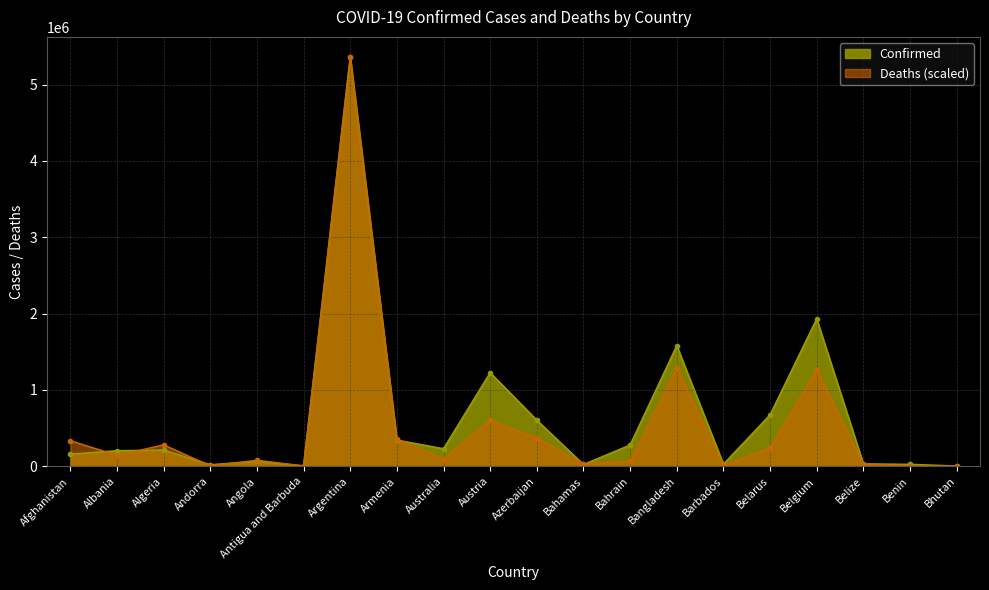

In Confirmed, how many points are higher than both neighbors (excluding endpoints)?

6